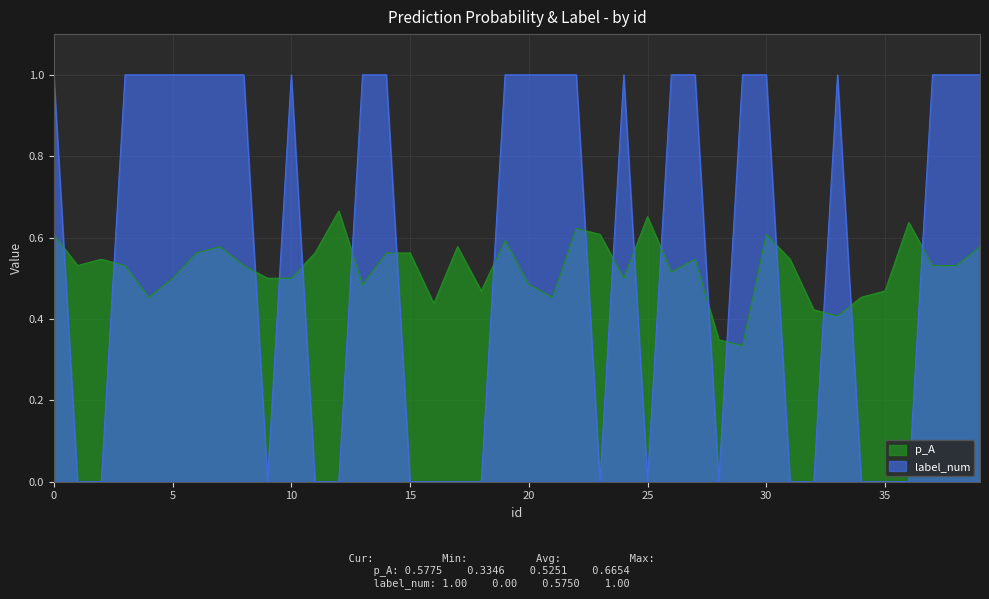

At which label is label_num closest to 0?

1